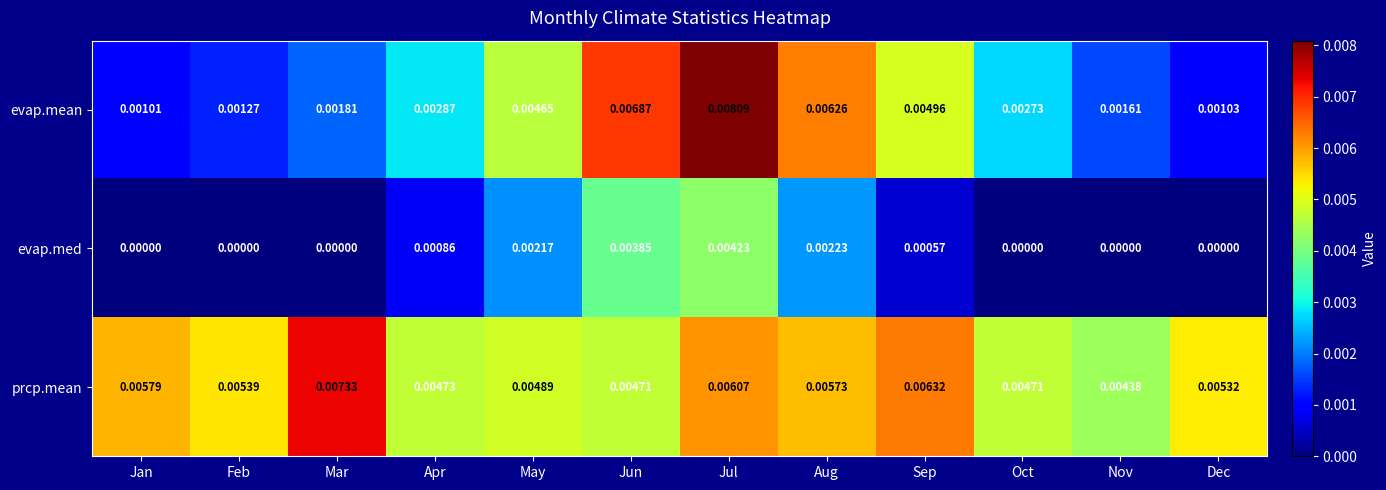

At which label is prcp.mean closest to 0?

Nov